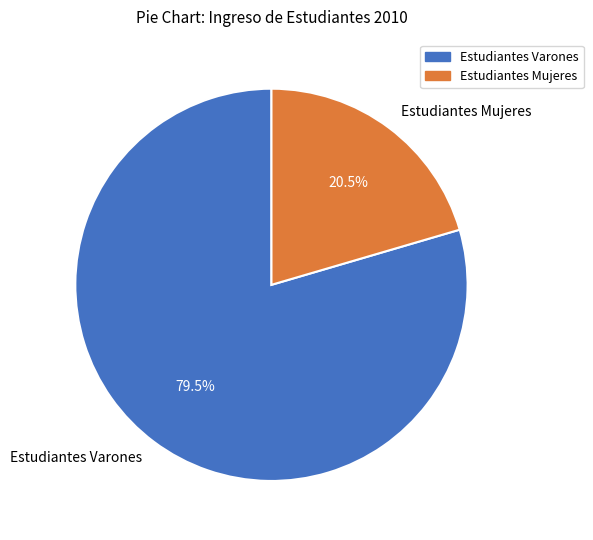

Which slice is the smallest?

Estudiantes Mujeres